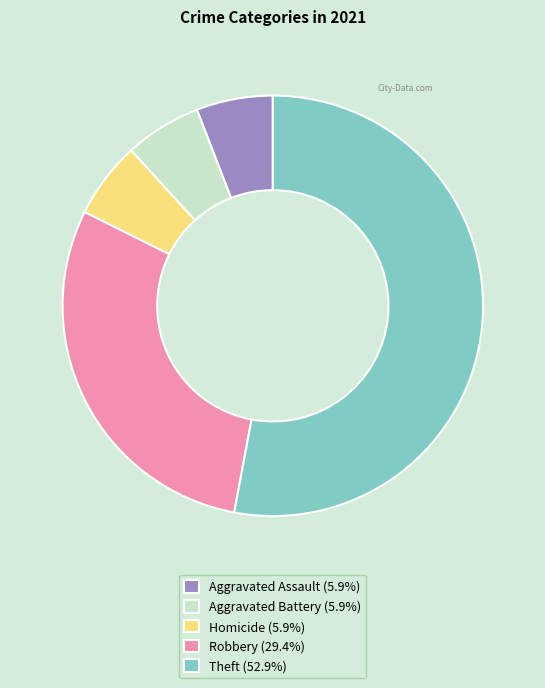

Combined, do Aggravated Battery and Aggravated Assault account for over 50%?

No